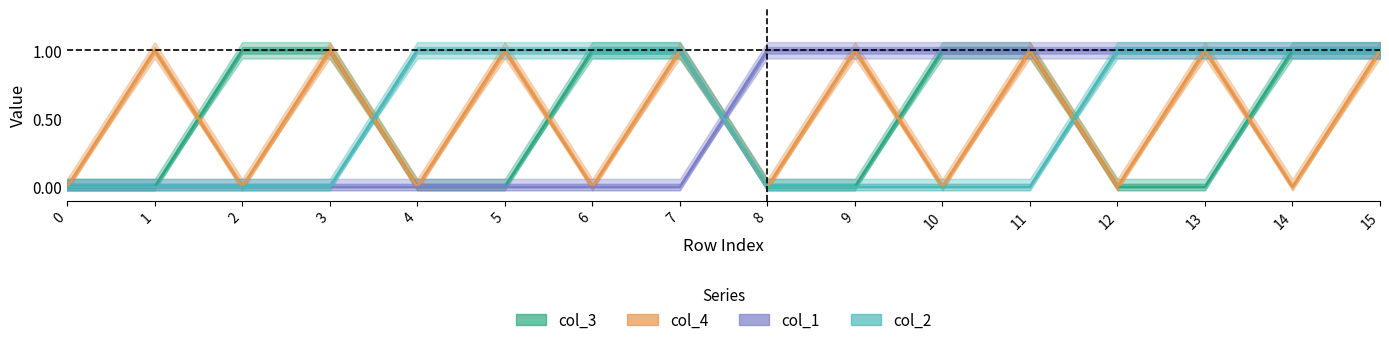

What are all the series names shown in the legend?

col_1, col_2, col_3, col_4